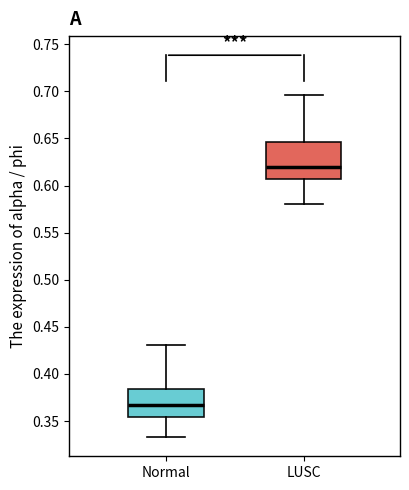

Reading left to right, transcribe this box plot: for each box, give where its median line is, the range the box spans, and where its two whiskers end, as read against the y-axis. The values are not printed on the chart, so give them approximately, as read against the axis.

Normal: median 0.370, box 0.355 to 0.385, whiskers 0.335 to 0.430
LUSC: median 0.620, box 0.605 to 0.645, whiskers 0.580 to 0.695